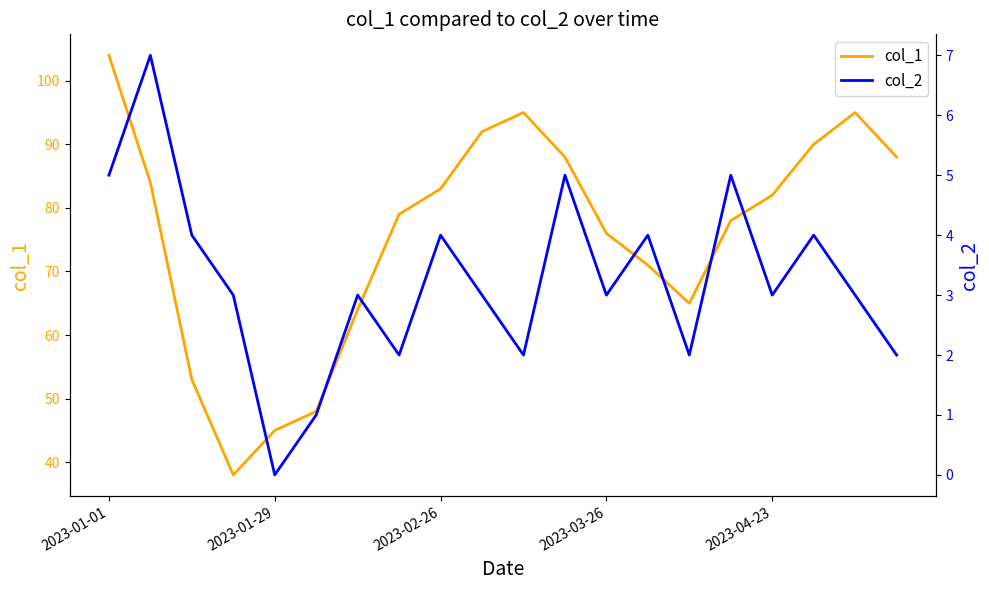

What is the highest value of the col_1 series?

104